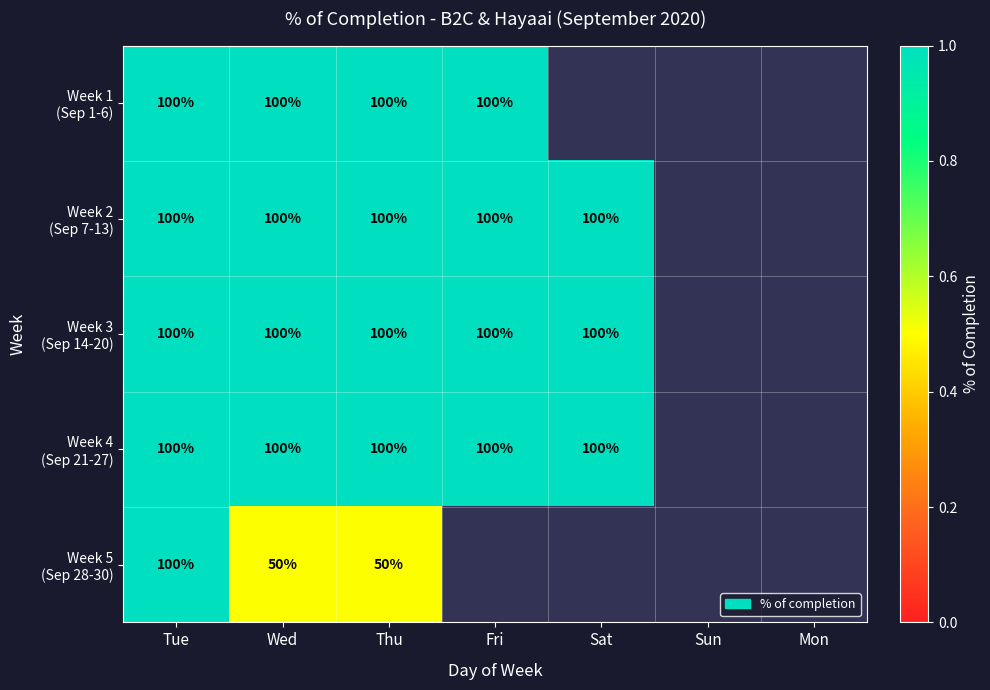

List the series in order of their peak value, lowest first.

Week 1 (Sep 1-6), Week 2 (Sep 7-13), Week 3 (Sep 14-20), Week 4 (Sep 21-27), Week 5 (Sep 28-30)